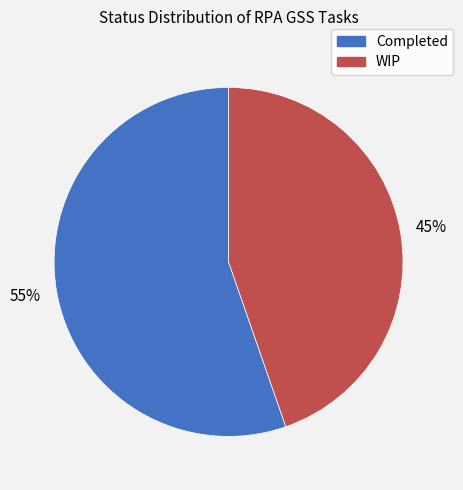

Do WIP and Completed together represent more than half of the pie?

Yes